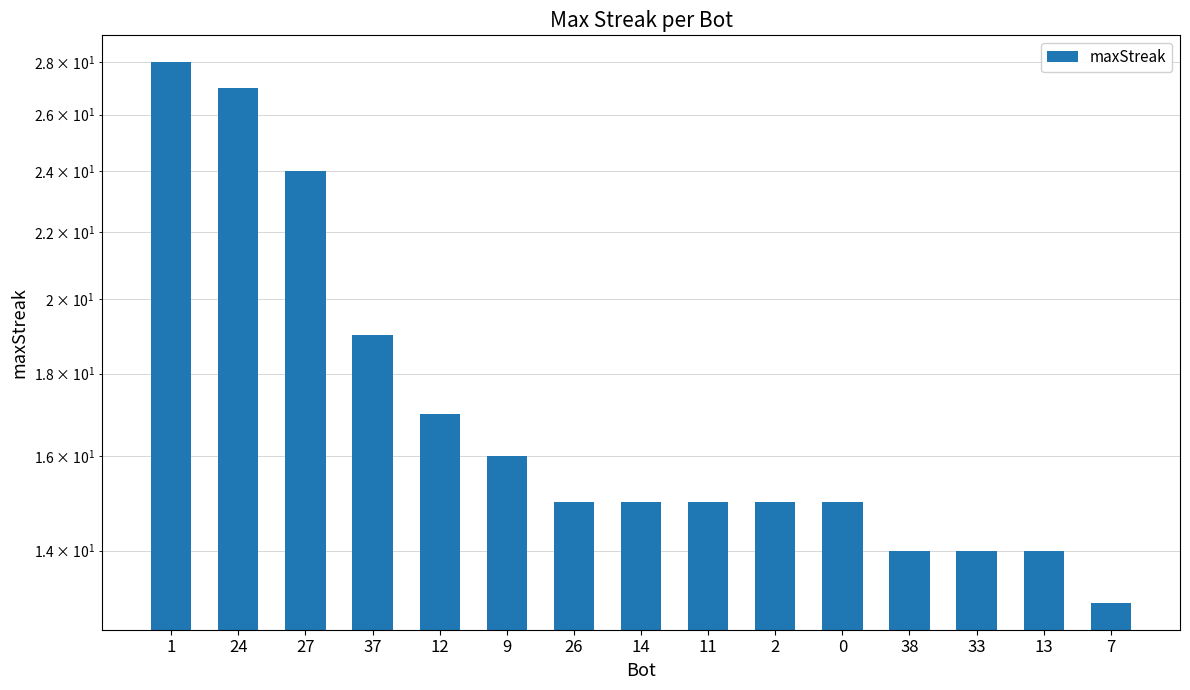

The value at 1 is 28. True or false?

True